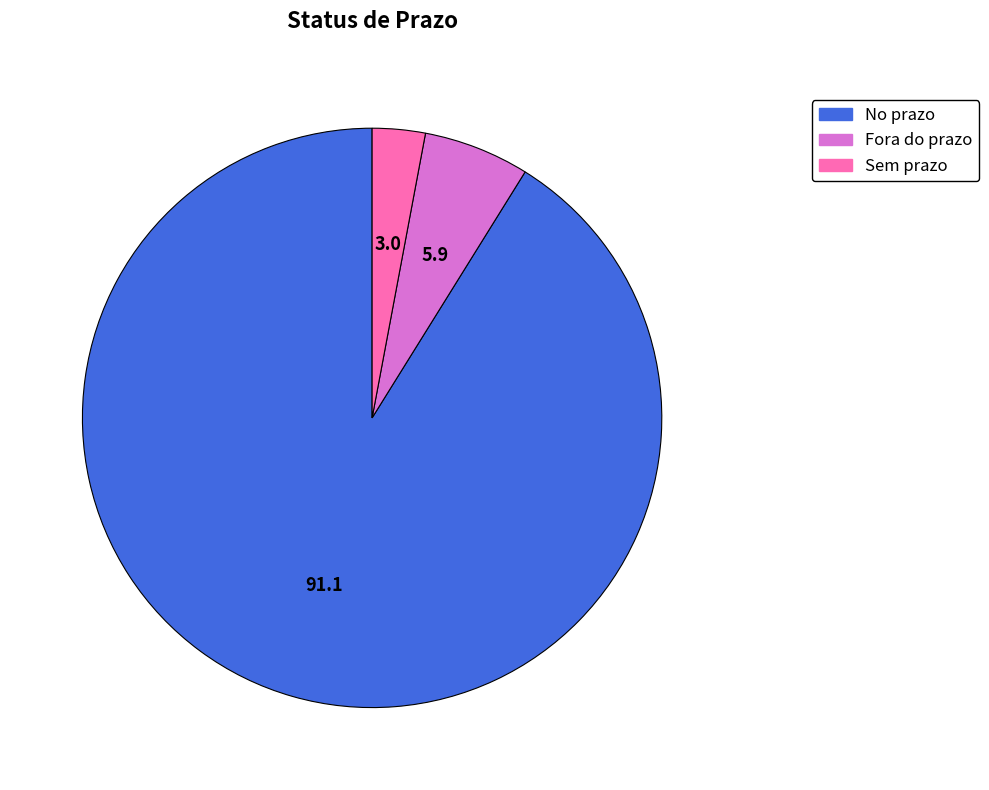

How many slices are in this pie chart?

3